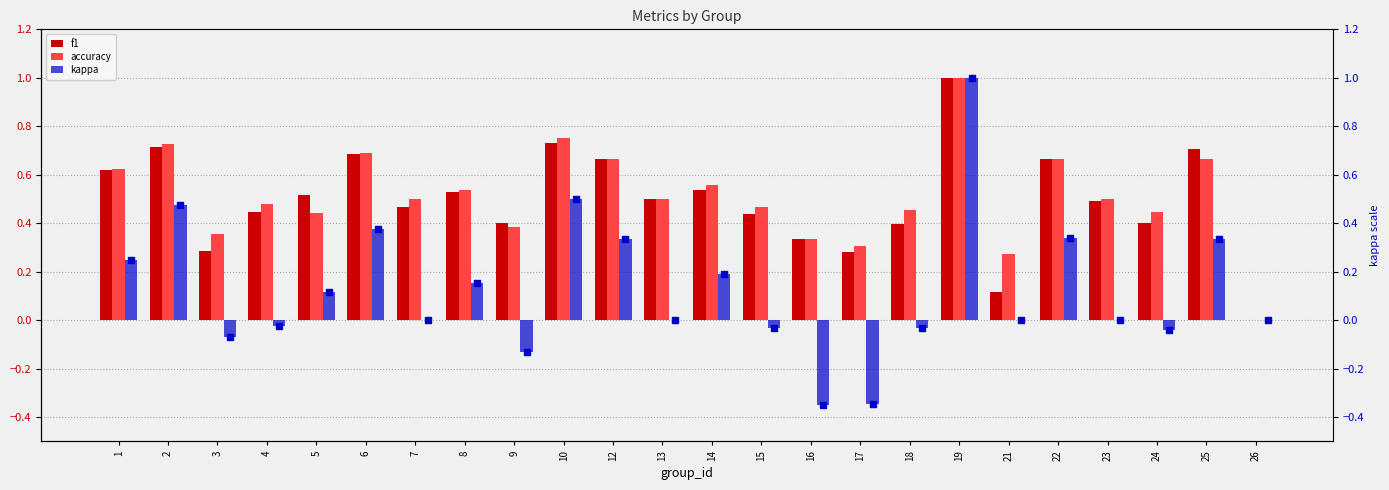

What is the sum of all accuracy values?

12.3